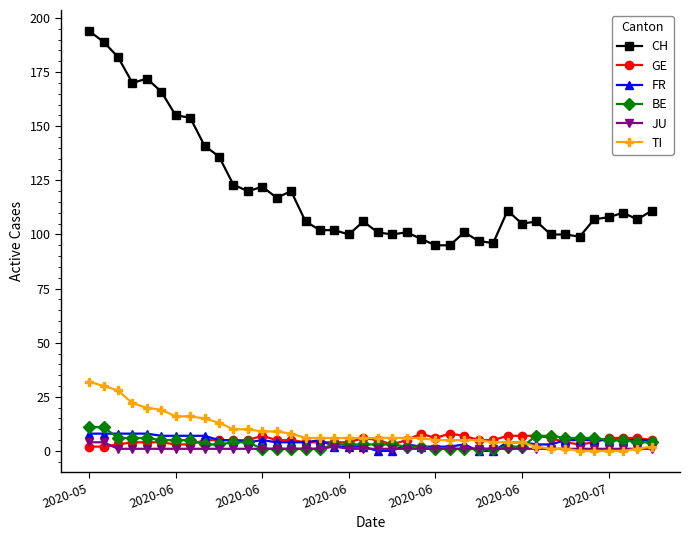

Count the JU values in the range 1 to 2.

38